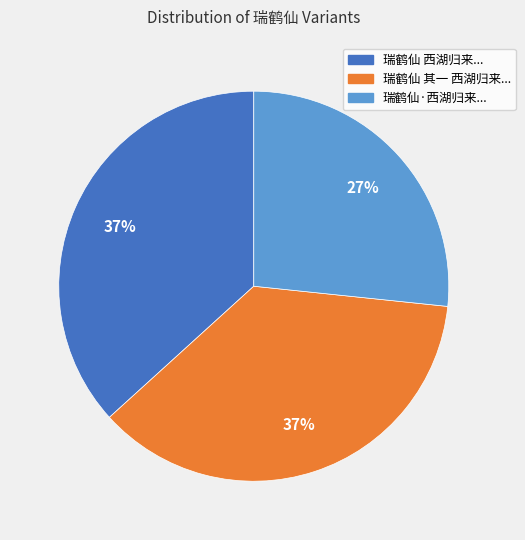

To the nearest percent, what is the difference between the largest and smallest slice percentages?

10%